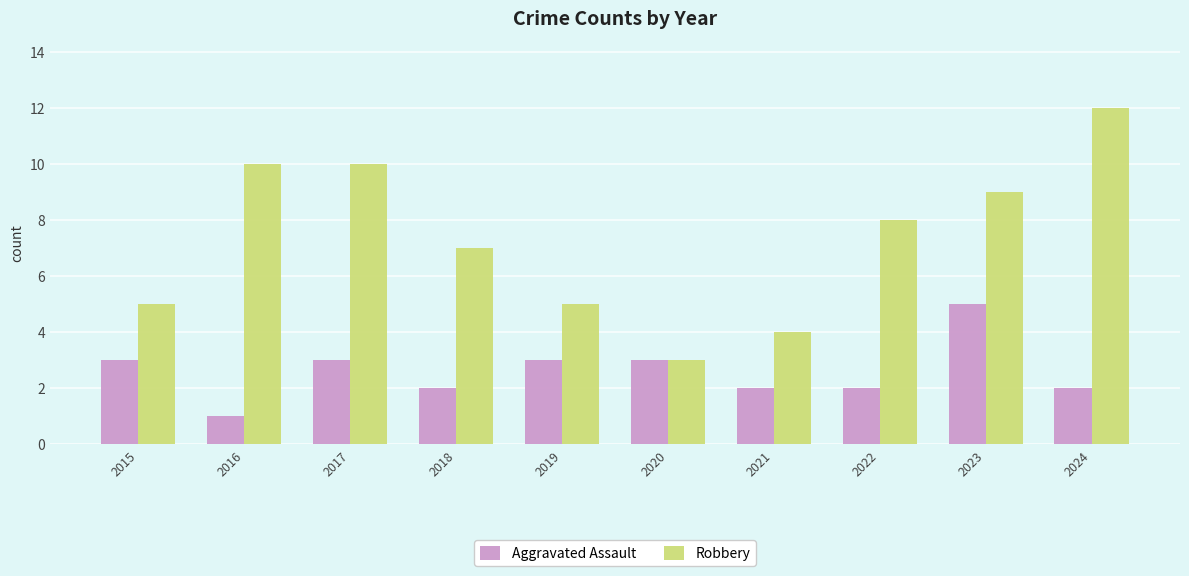

Between 2022 and 2024, which series saw the biggest shift?

Robbery